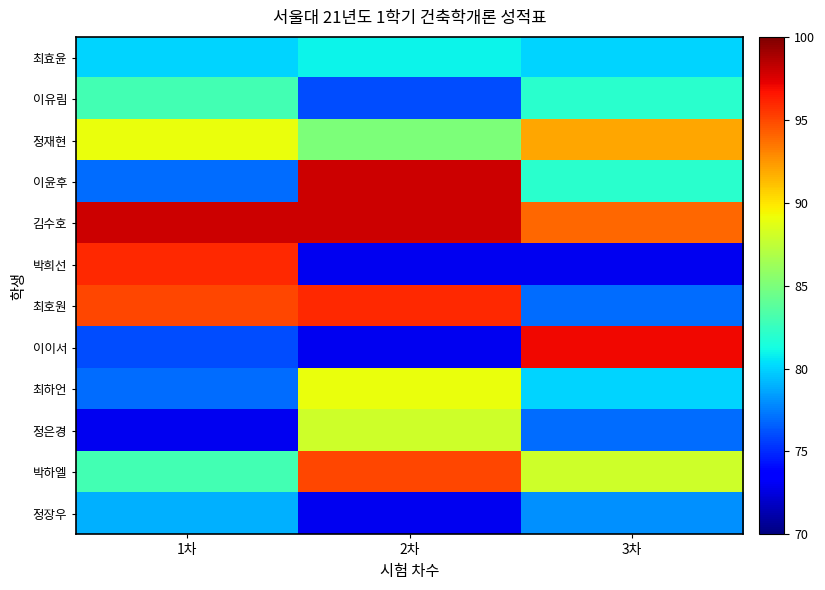

Between 1차 and 3차, which series saw the biggest shift?

박희선